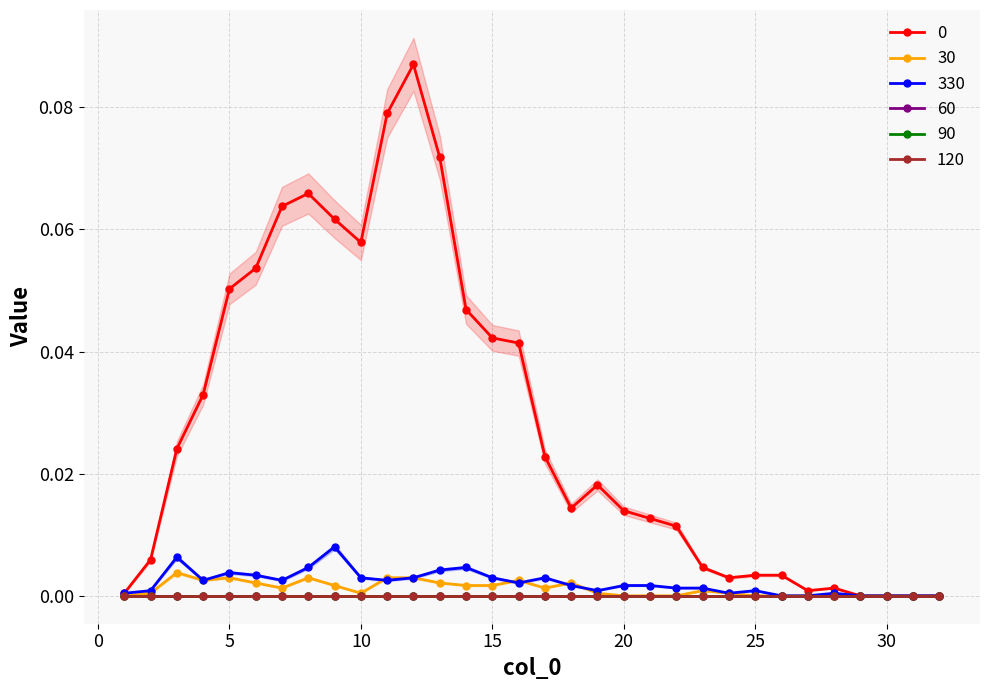

At how many categories does at least one series exceed 0?

28